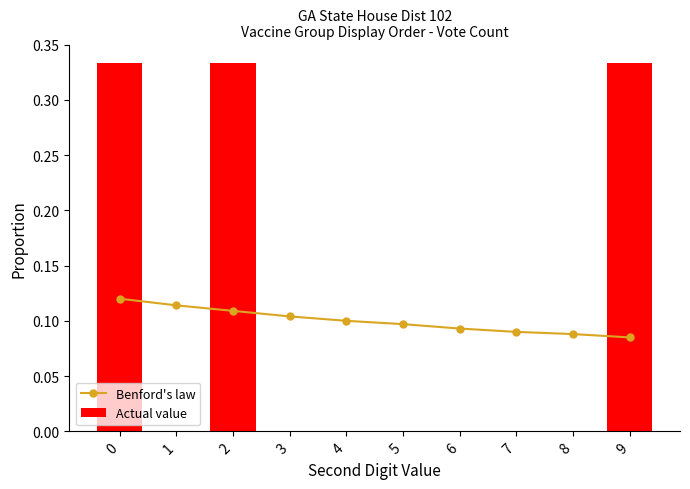

What is the difference between the Actual value values at 1 and 0?

0.3